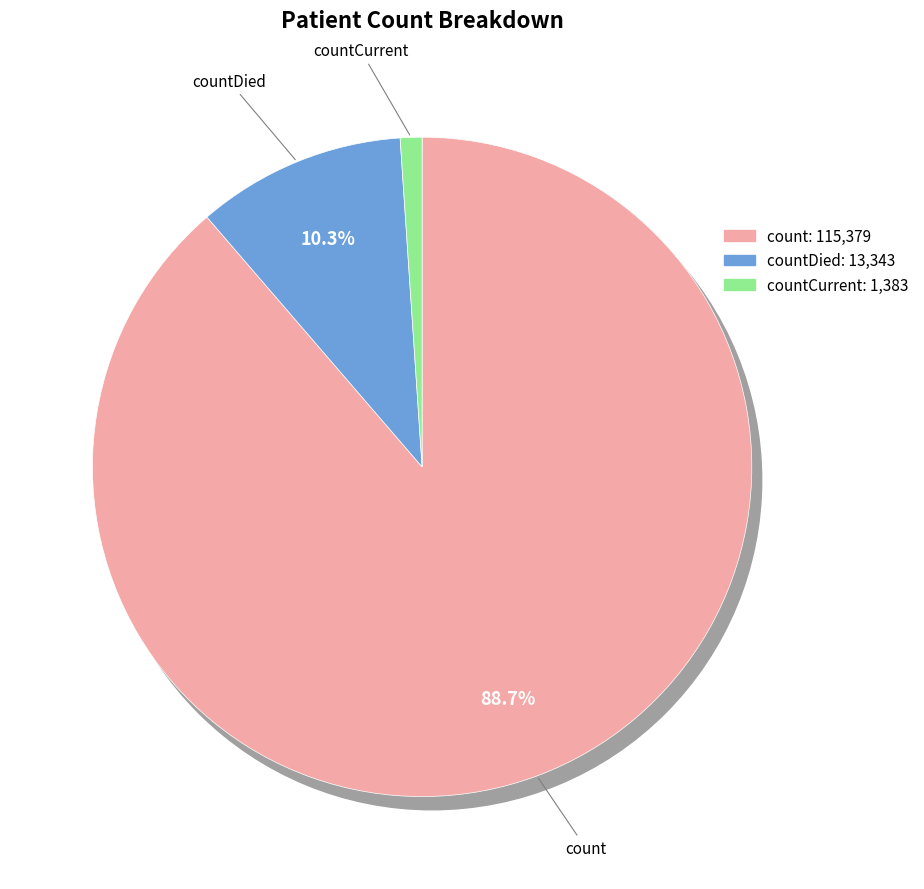

To the nearest percent, what percentage of the pie is count?

89%